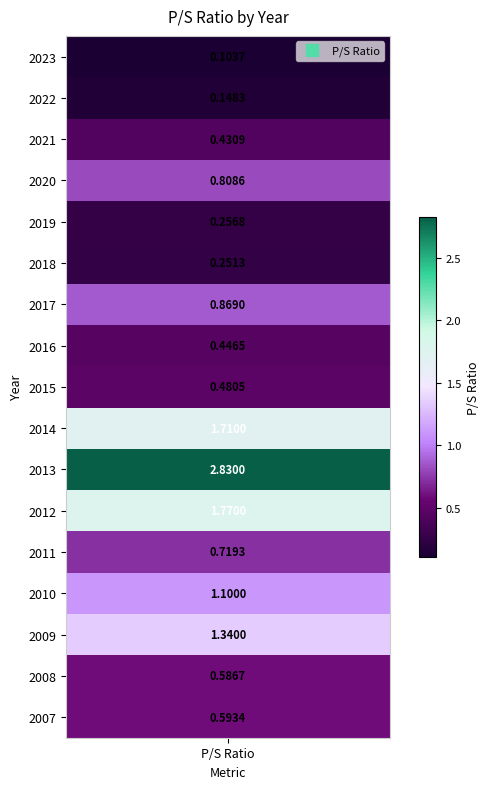

What is the sum of the values at 2019 and 2007?

0.9